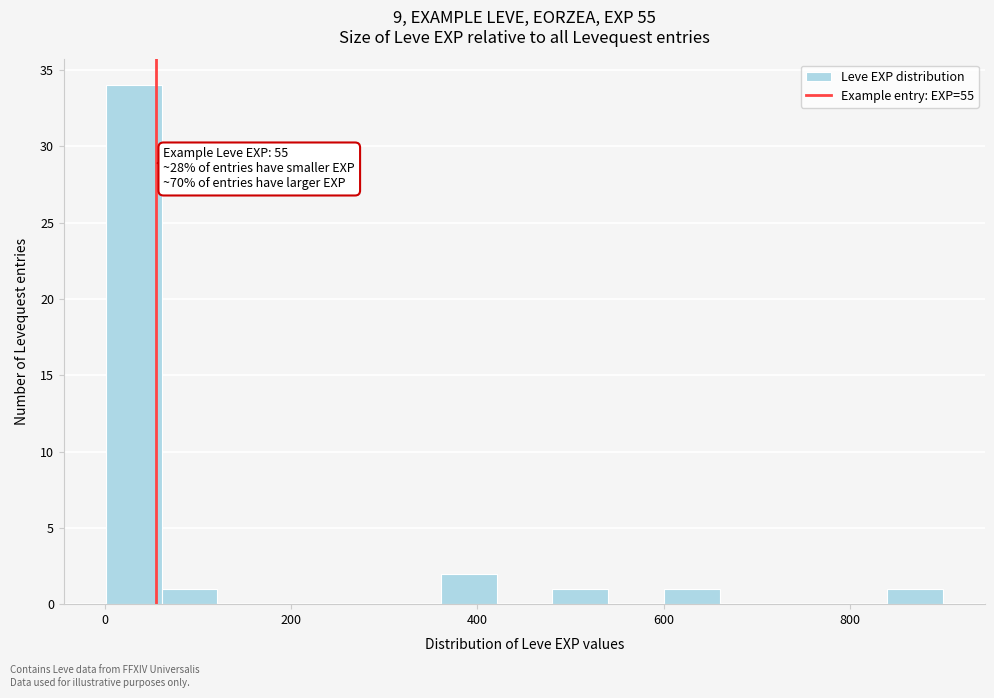

Around what value on the x-axis is the tallest bar? Give the approximate position of its centre, as read against the axis.

40